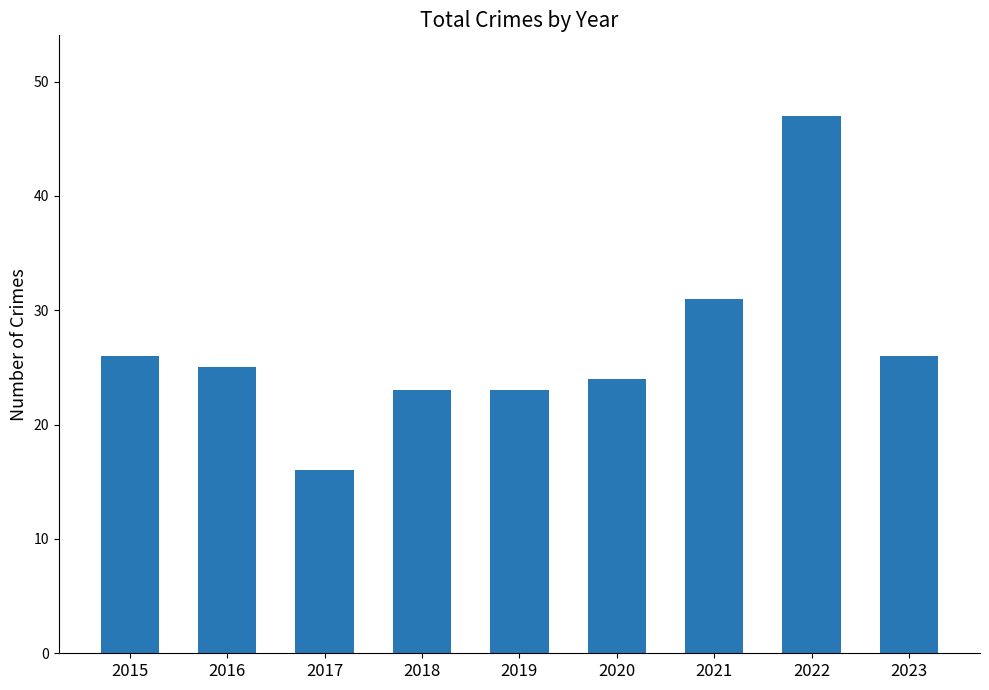

Which has a higher value, 2017 or 2022?

2022